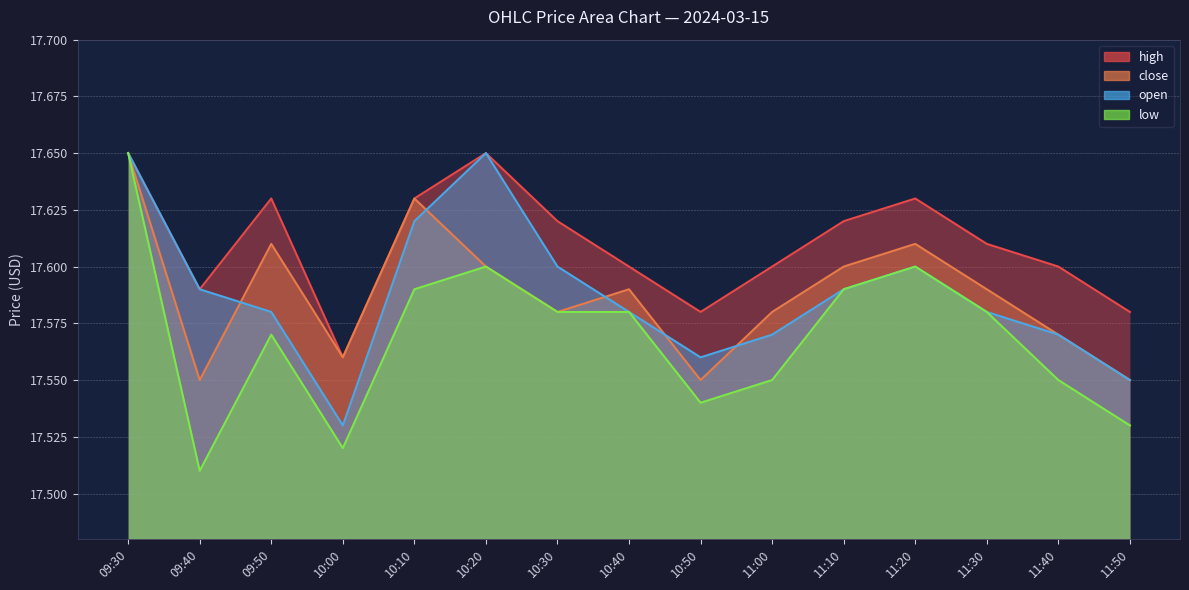

What is the difference between the second highest and second lowest values in the open series?

0.1